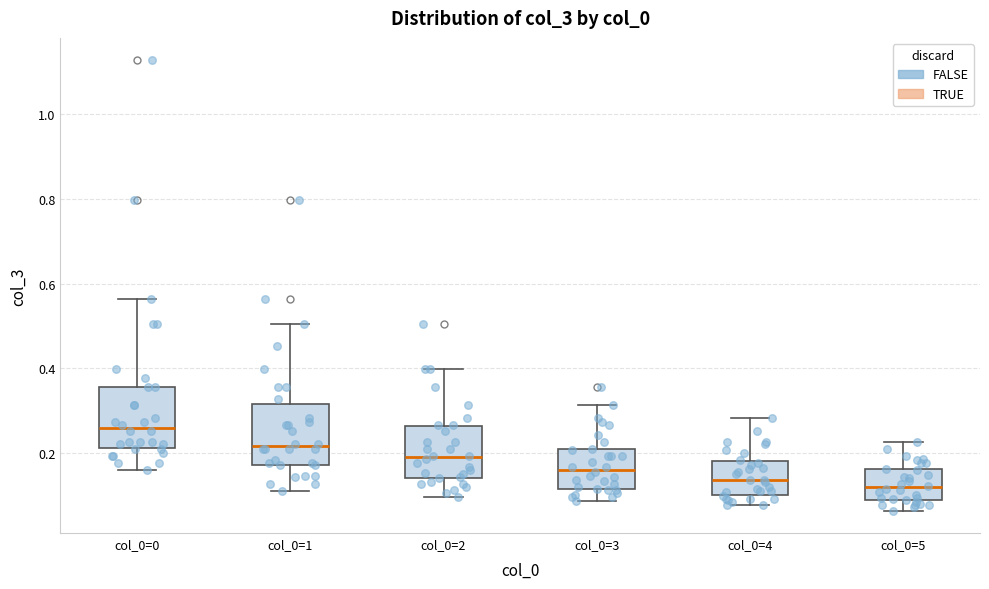

Which box has the highest median line?

col_0=0